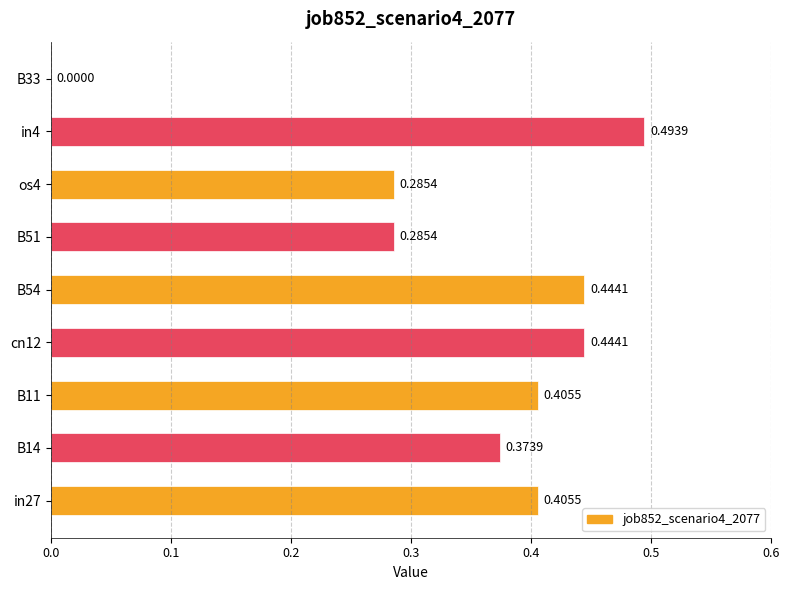

Between B51 and B54, which is larger?

B54